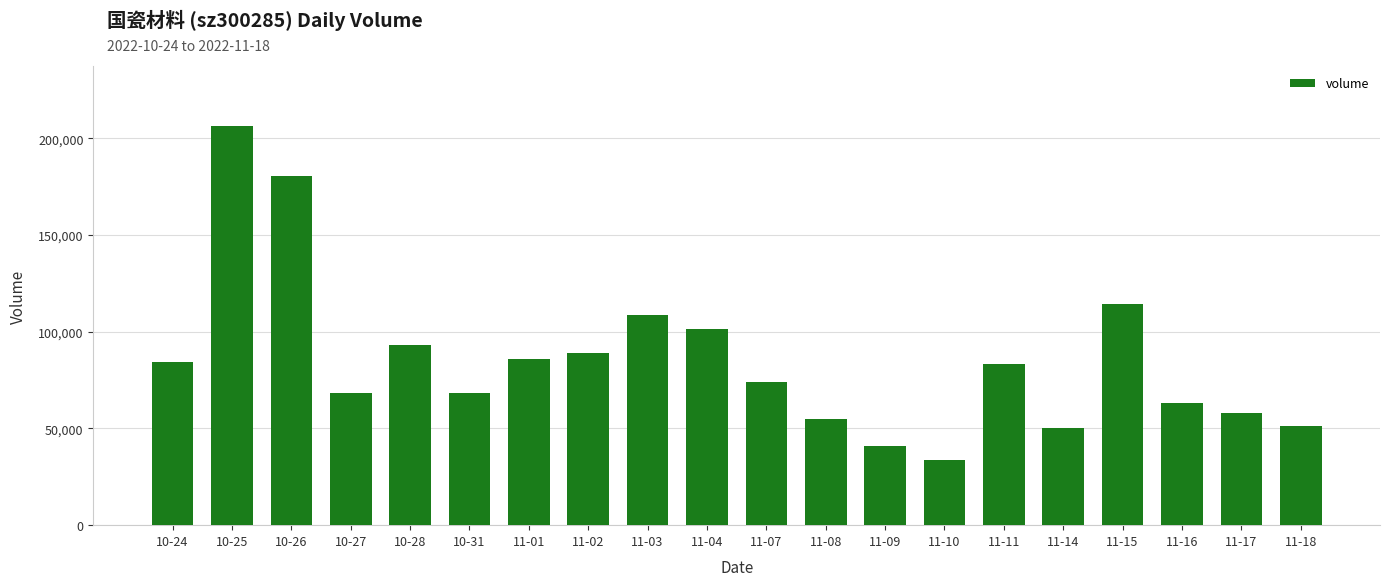

What is the label of the 16th bar from the right?

10-28